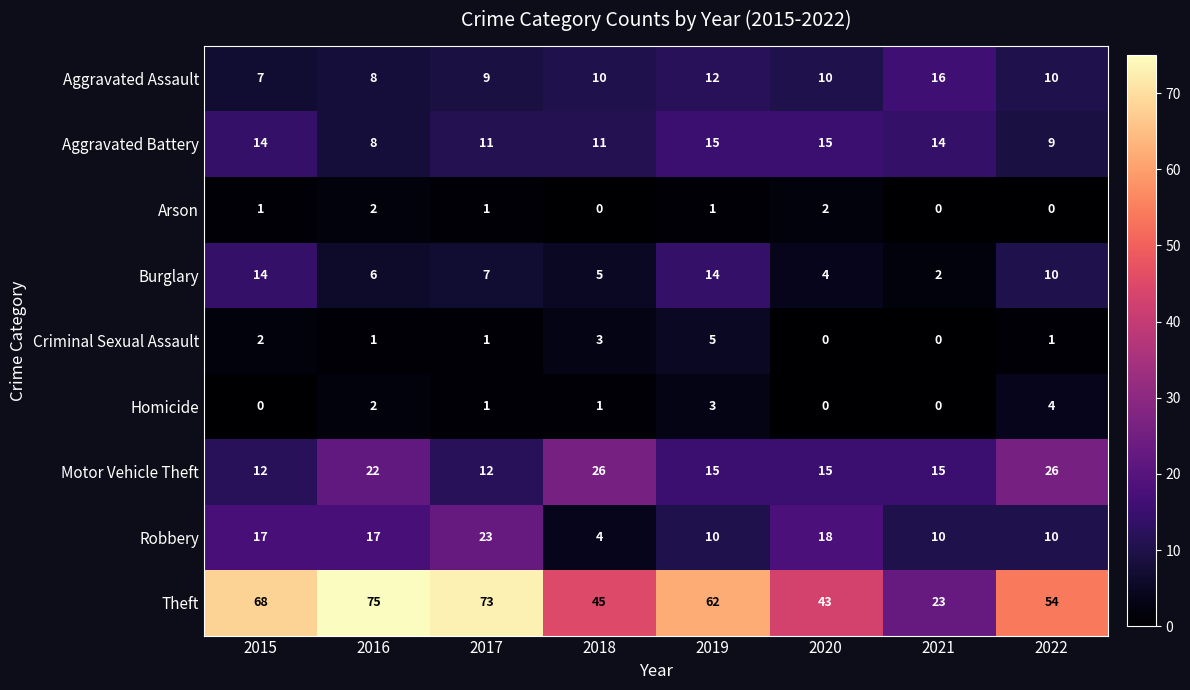

What is the maximum value shown in the chart?

75